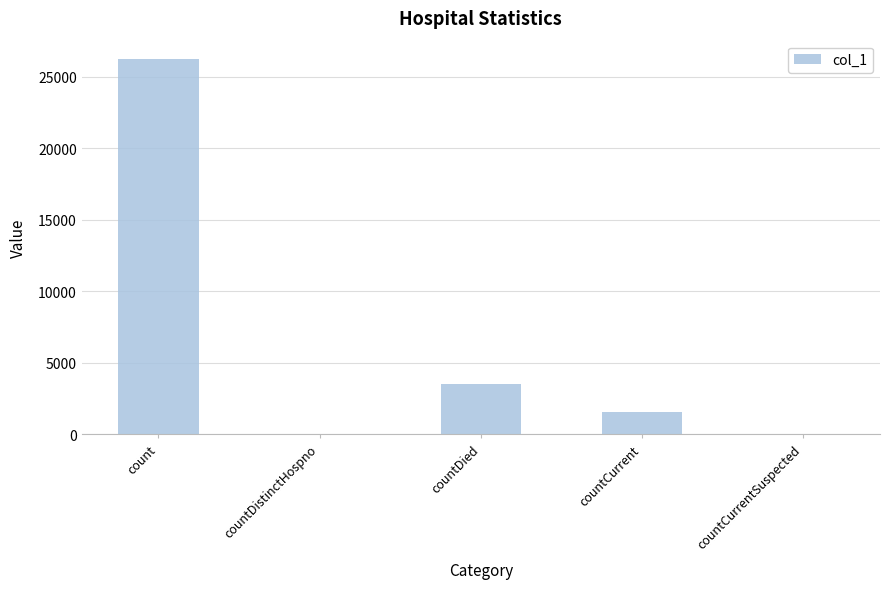

What is the difference between the values at countDied and countDistinctHospno?

3531